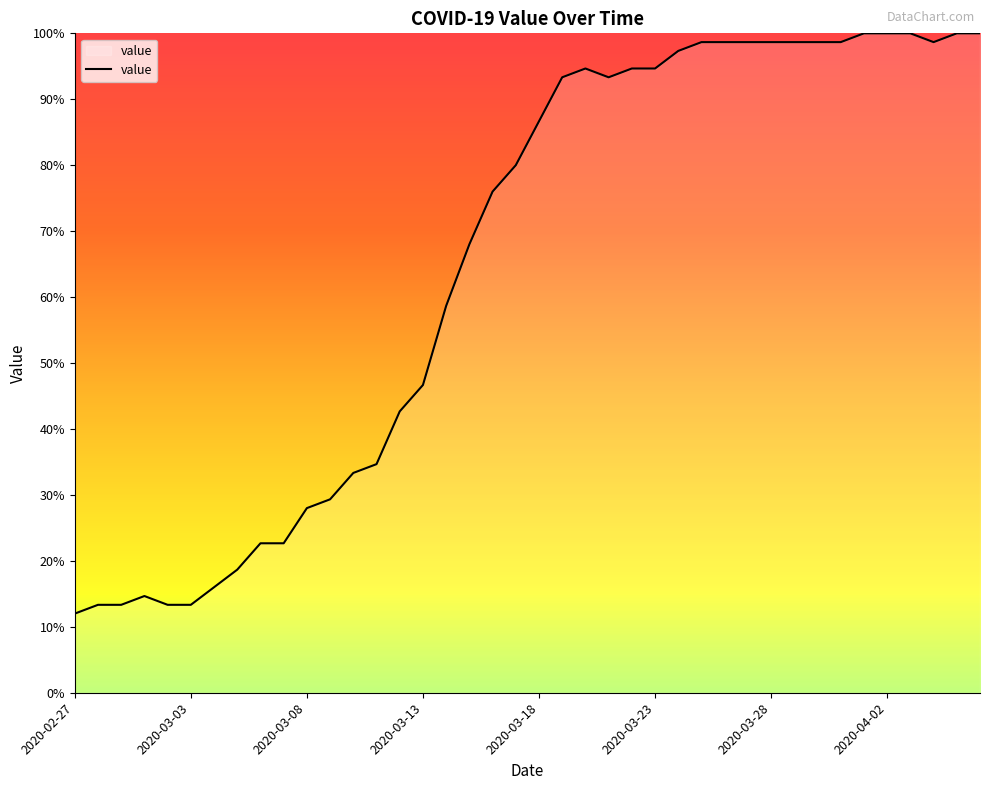

What is the maximum value shown in the chart?

100.0